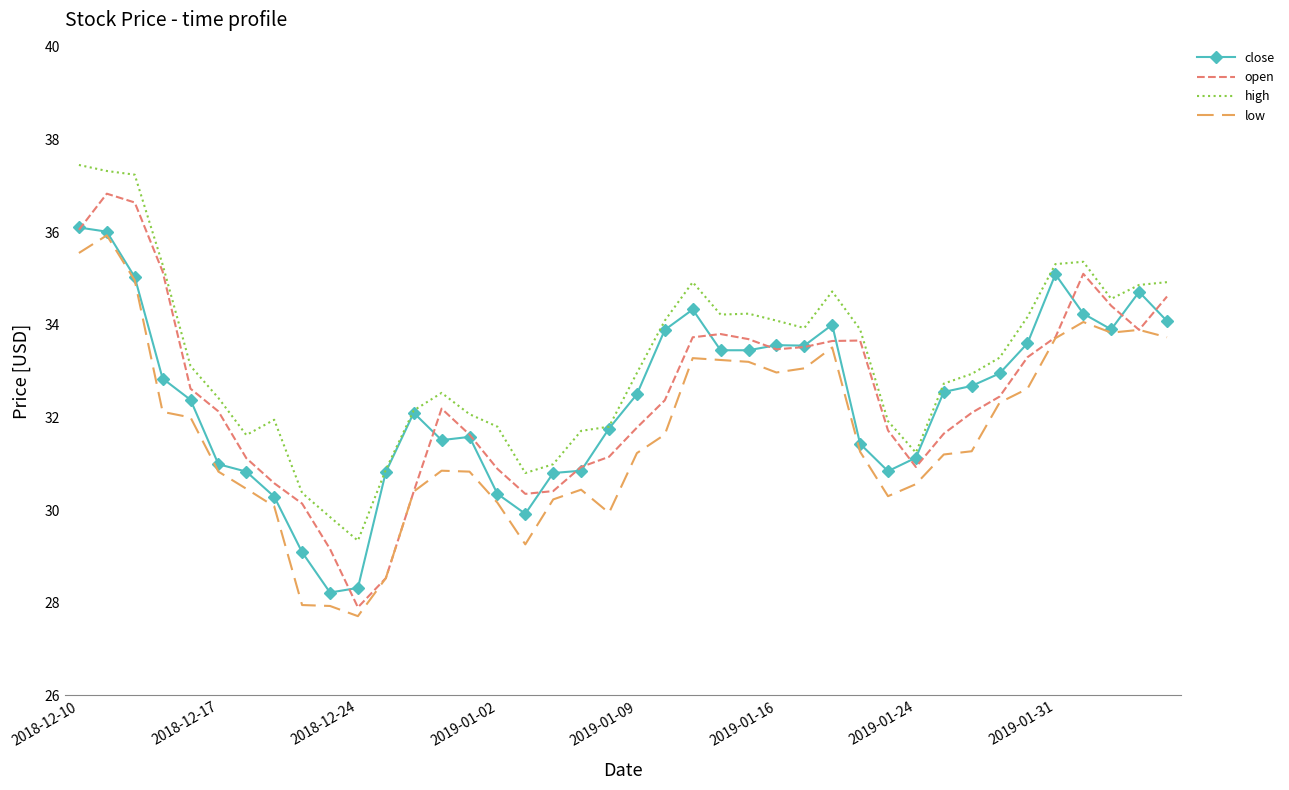

What is the maximum value shown in the chart?

37.5